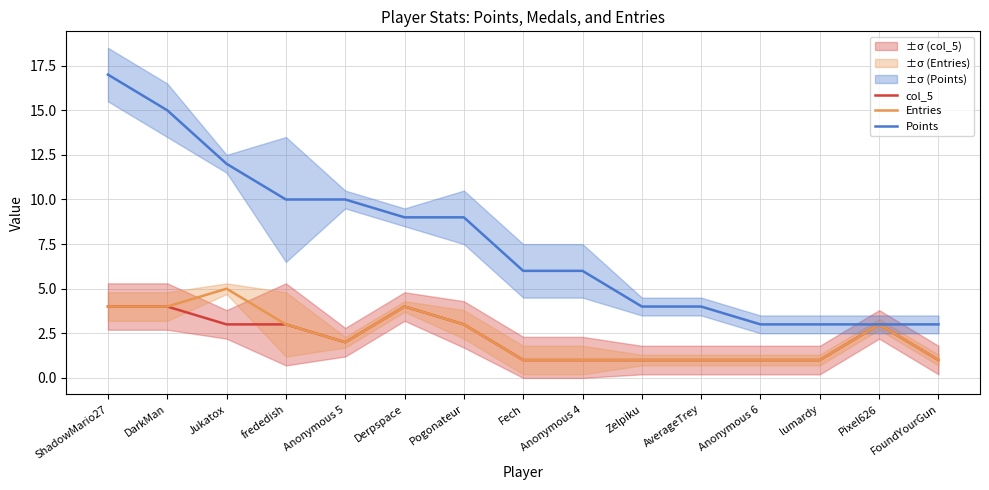

Reading left to right, transcribe all the data shown in this chart.

col_5: 4	4	3	3	2	4	3	1	1	1	1	1	1	3	1
Entries: 4	4	5	3	2	4	3	1	1	1	1	1	1	3	1
Points: 17	15	12	10	10	9	9	6	6	4	4	3	3	3	3